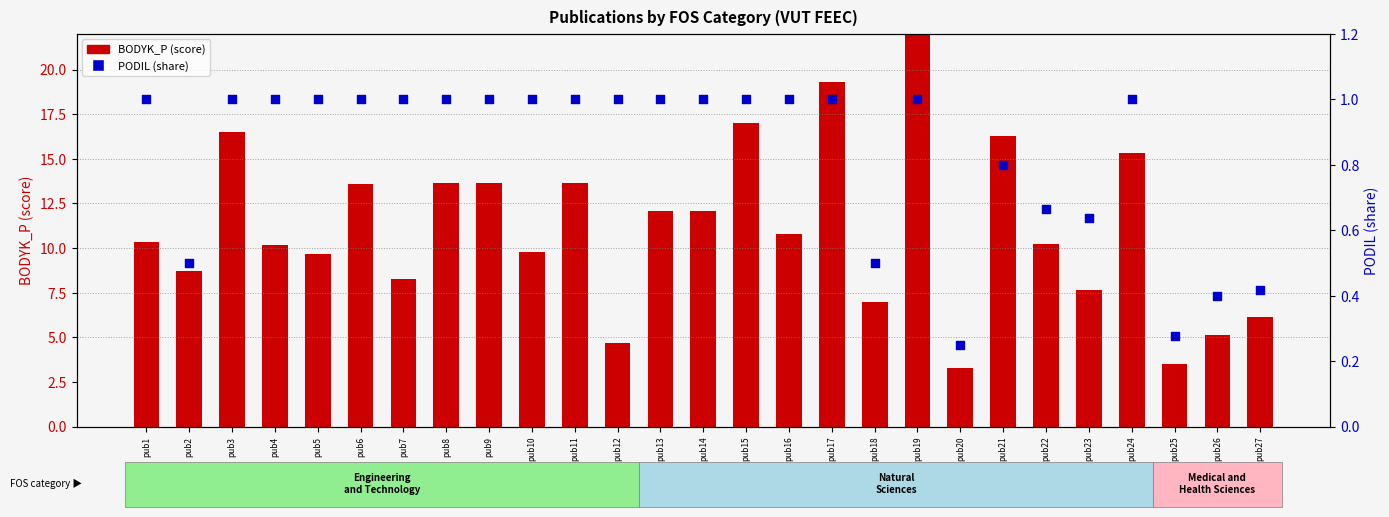

What are all the series names shown in the legend?

BODYK_P (score), PODIL (share)